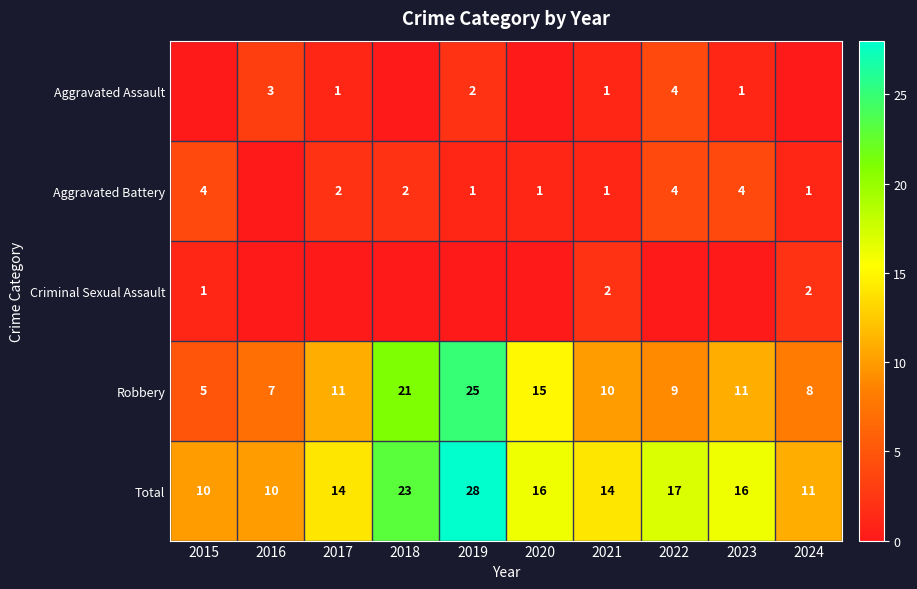

Where is Robbery nearest to the value 15?

2020